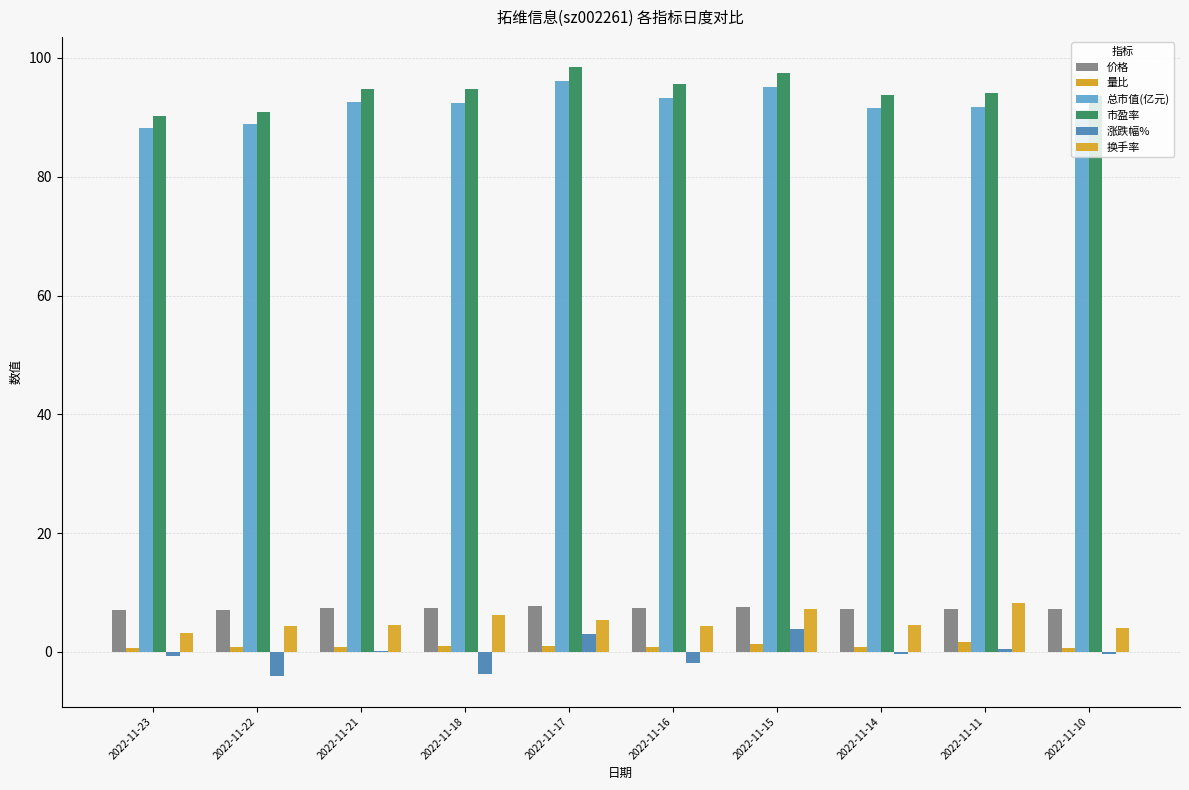

Does the chart contain stacked bars?

No